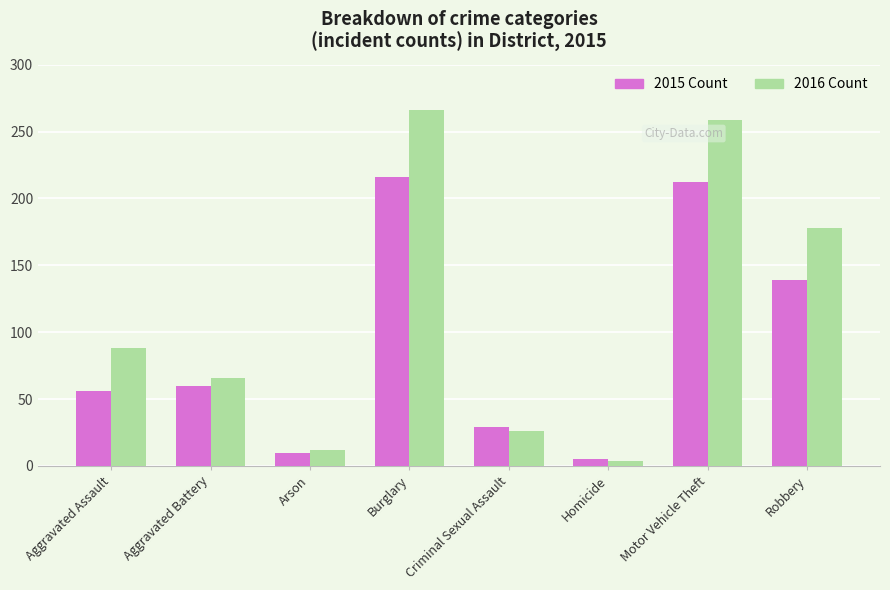

The 2016 Count series shows 354 at Motor Vehicle Theft. True or false?

False